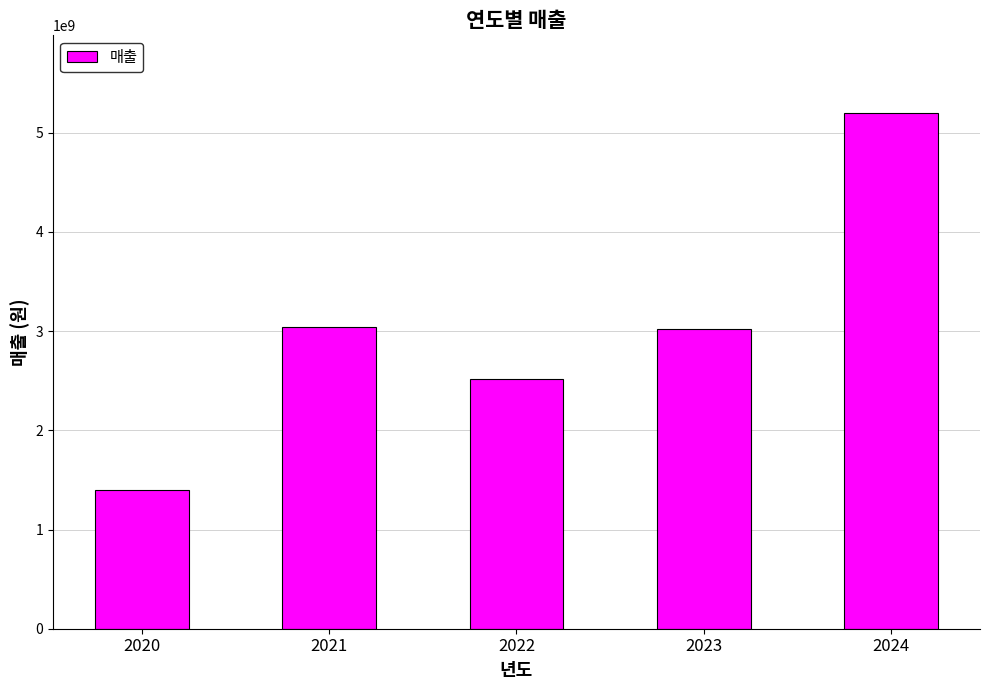

Is it true that the value at 2020 is 1831612302?

False